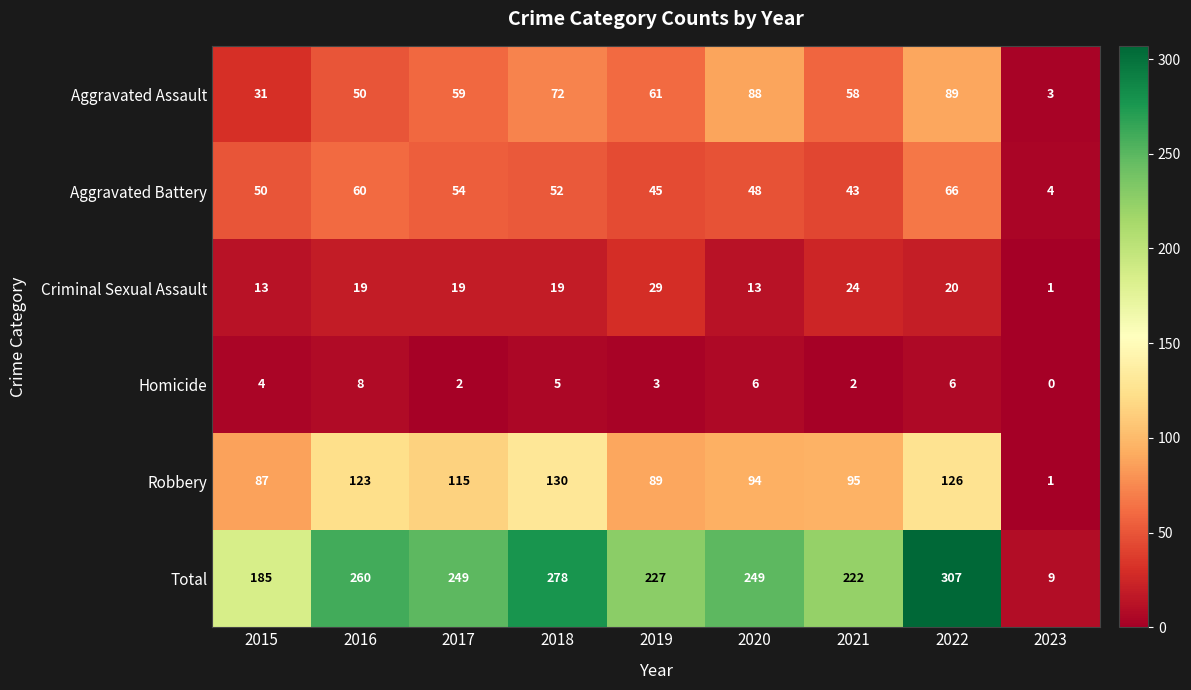

What is the total value across all series at 2023?

18